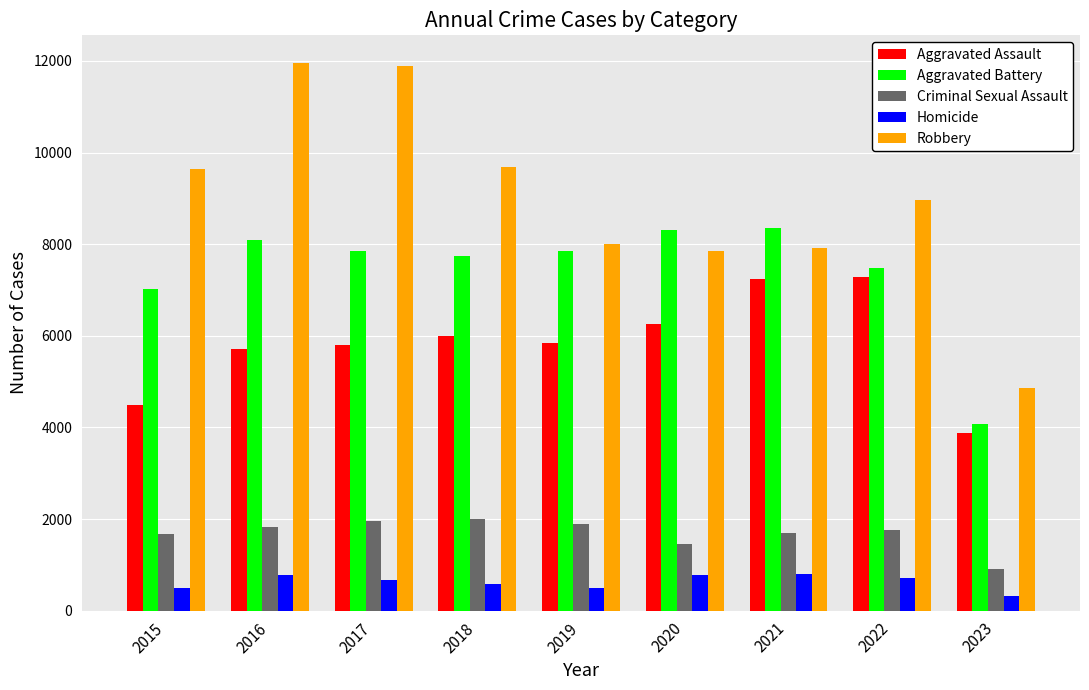

How many bars are there in each group?

5